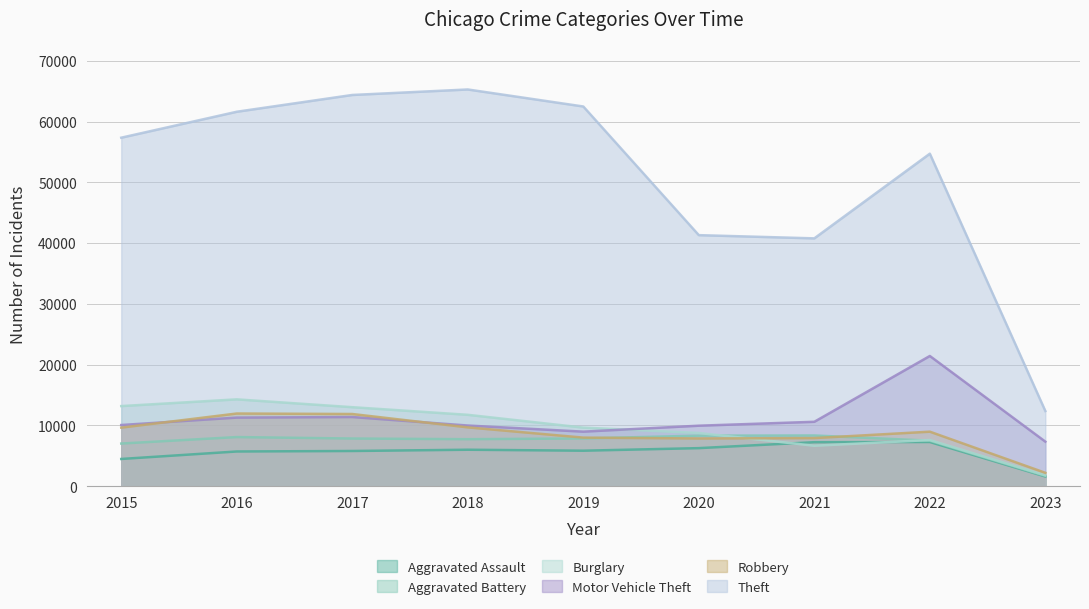

Is it true that Motor Vehicle Theft equals 10598 at 2021?

True